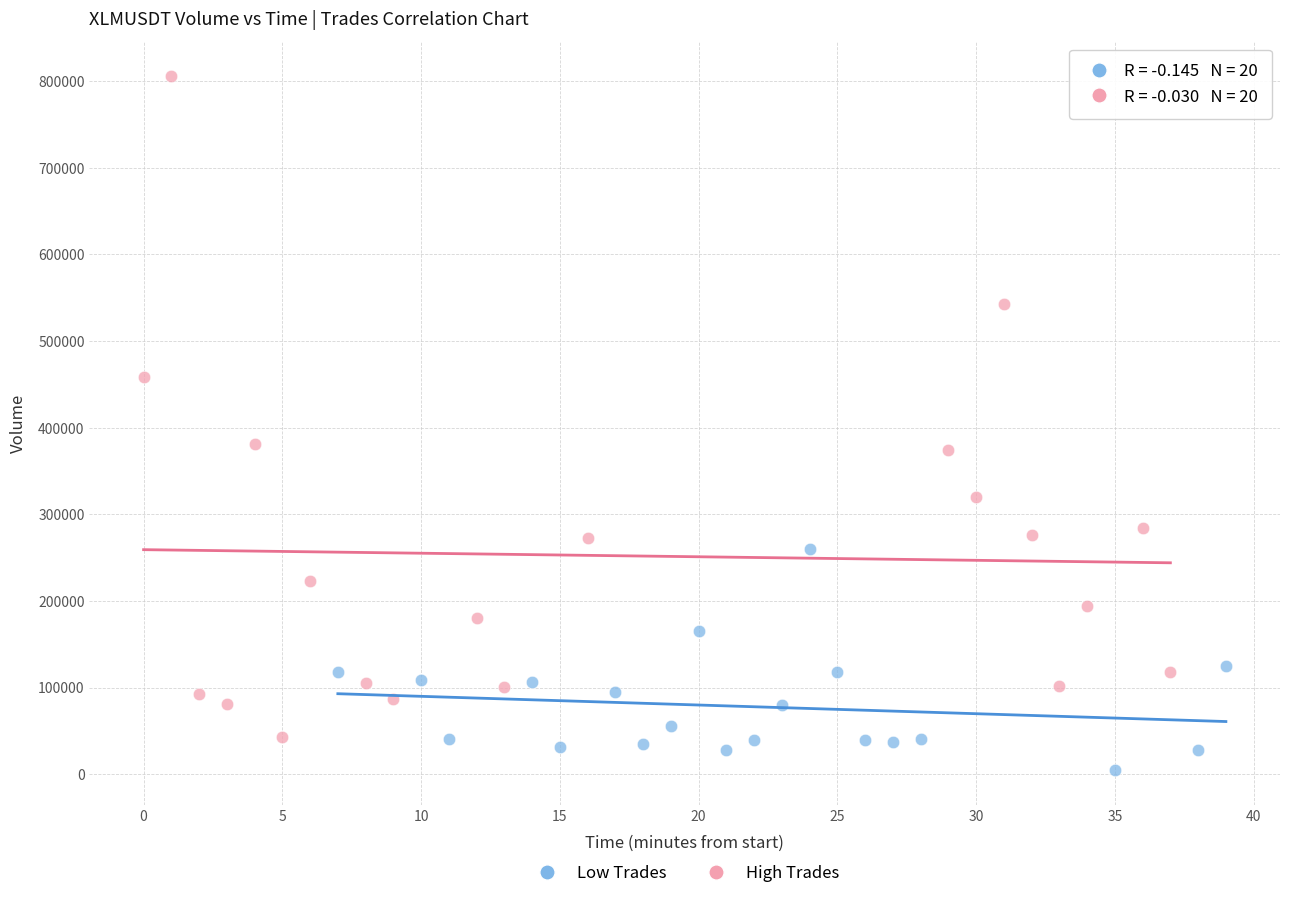

Which series contains the lowest Y value?

Low Trades